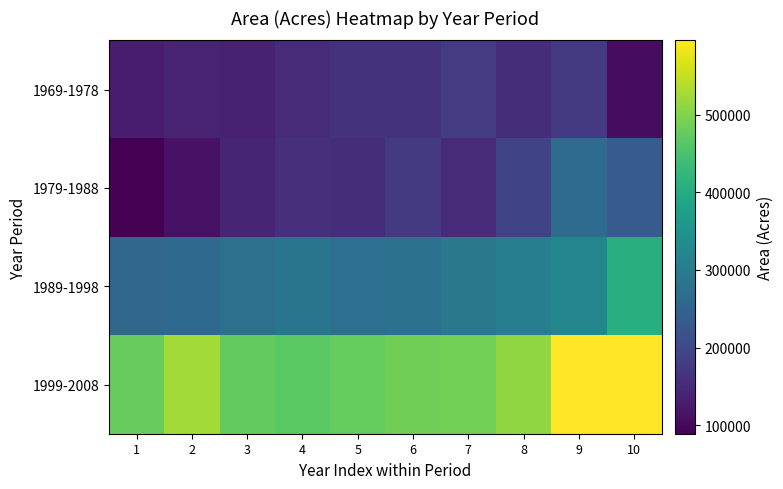

Which series has the largest total across all categories?

1999-2008